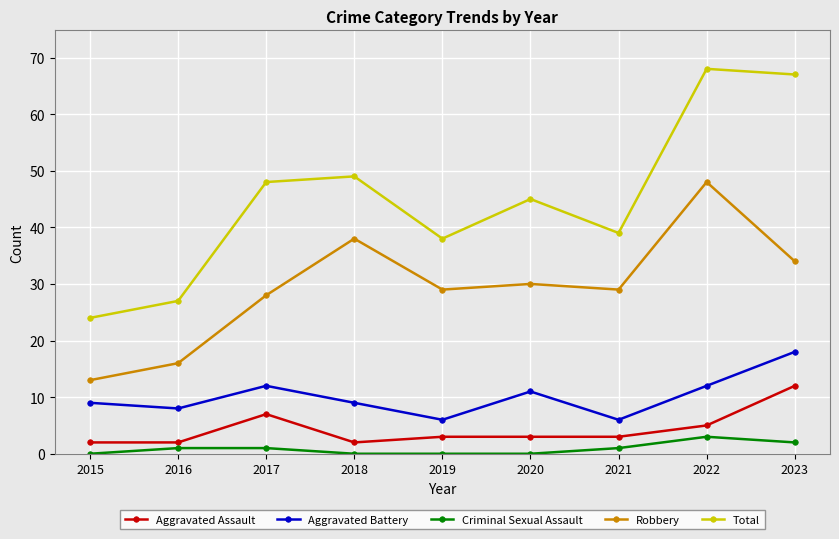

Between 2015 and 2022, which series saw the biggest shift?

Total